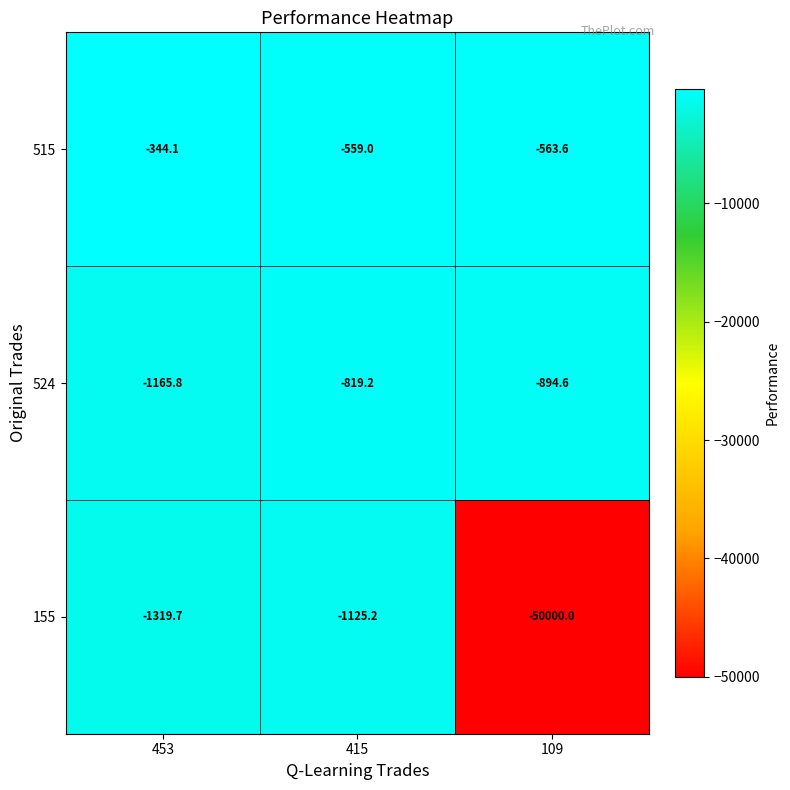

Where does the 155 series first go above -1319?

415